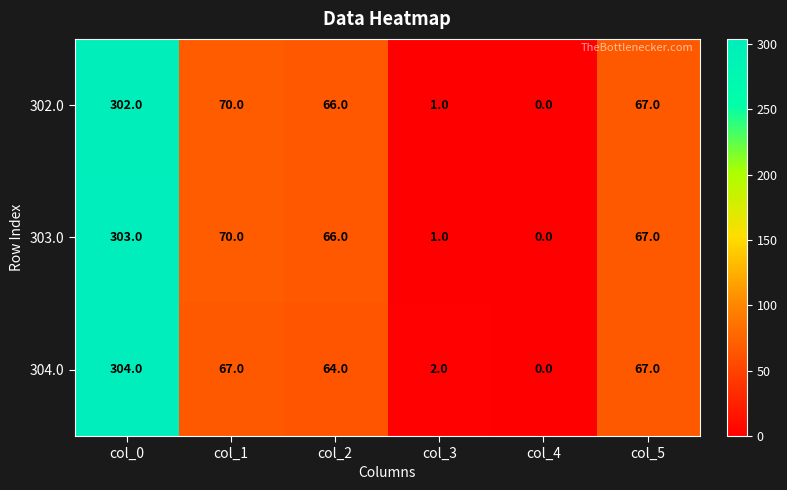

Is the value of 302.0 at col_0 greater than the value of 303.0 at col_2?

Yes